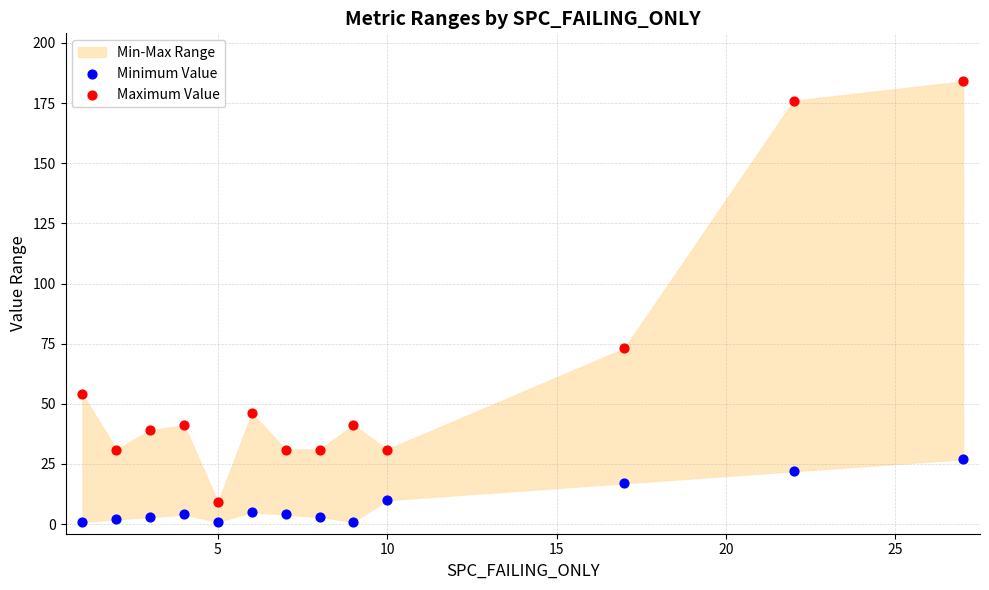

What is the X range (max minus min) for the scatter plot?

26